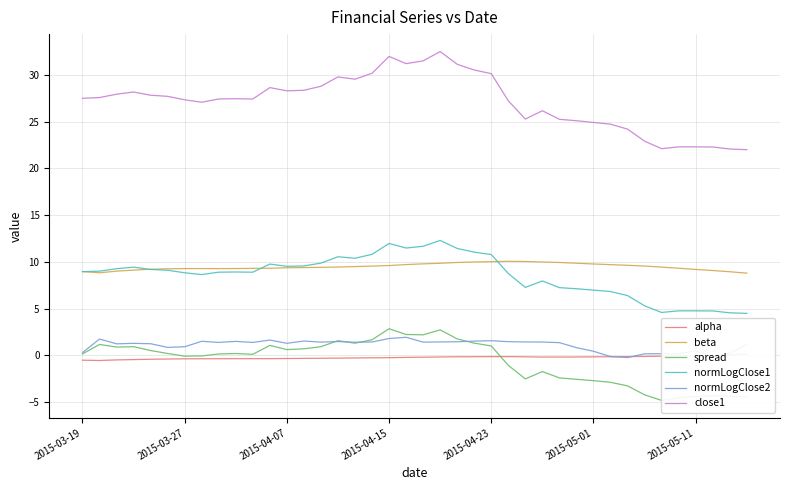

Where is the first local minimum for close1?

7